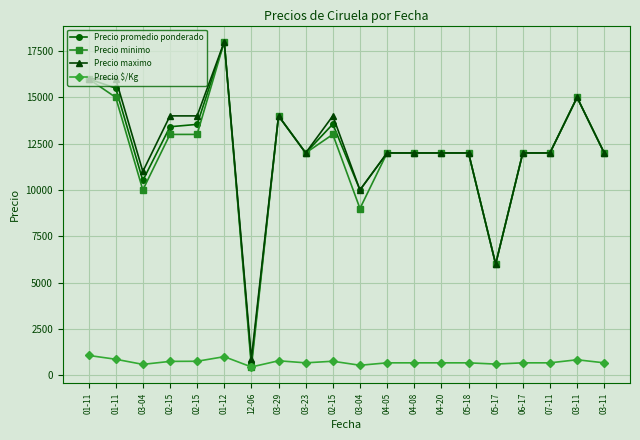

The value of Precio promedio ponderado at 05-17 is 8969. True or false?

False